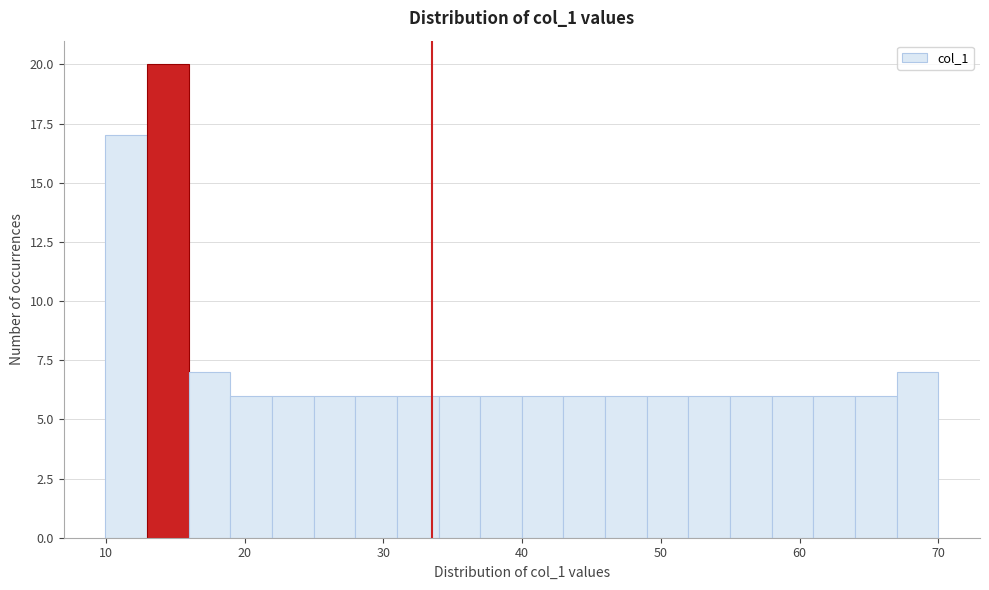

Around what value on the x-axis is the tallest bar? Give the approximate position of its centre, as read against the axis.

14